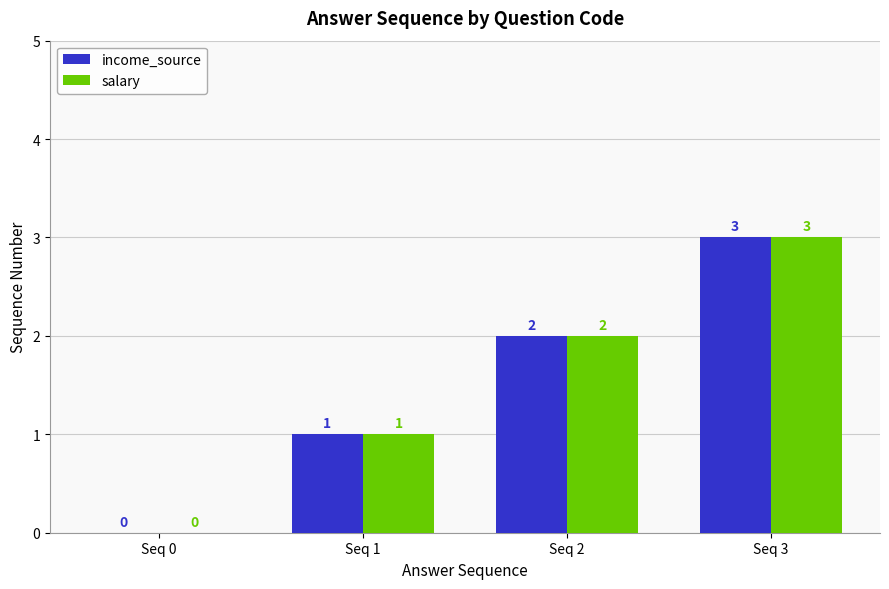

At which label is income_source closest to 1?

Seq 1